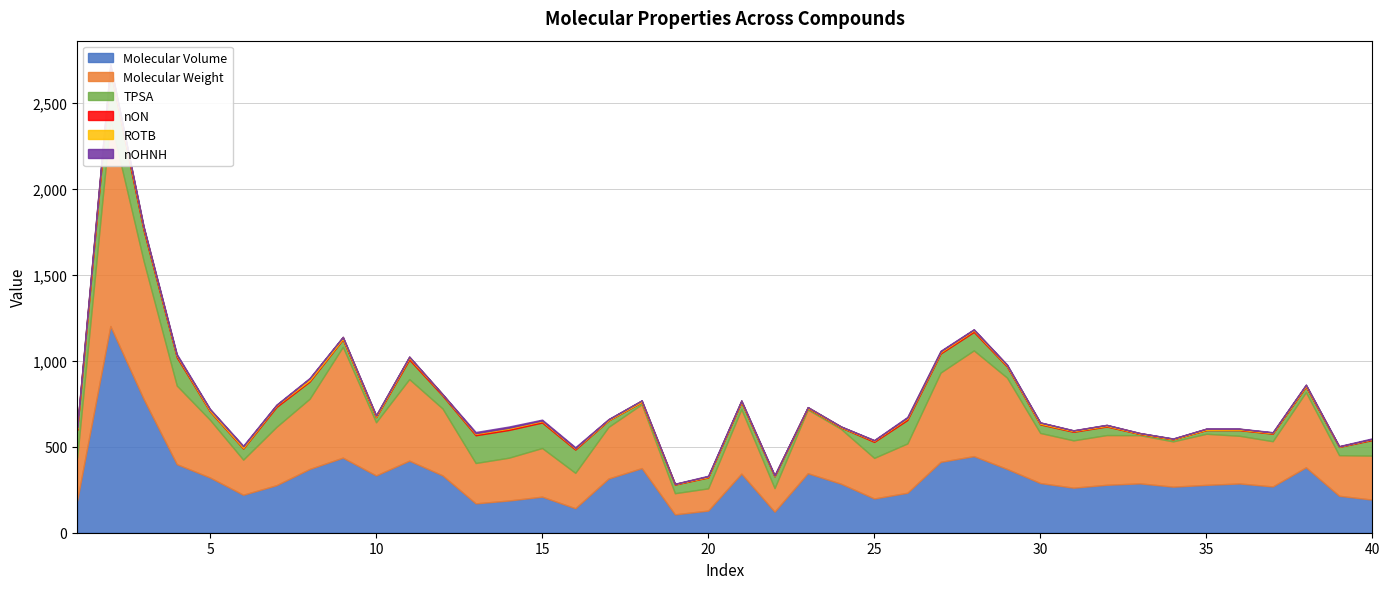

Count the nOHNH values in the range 1 to 4.

27